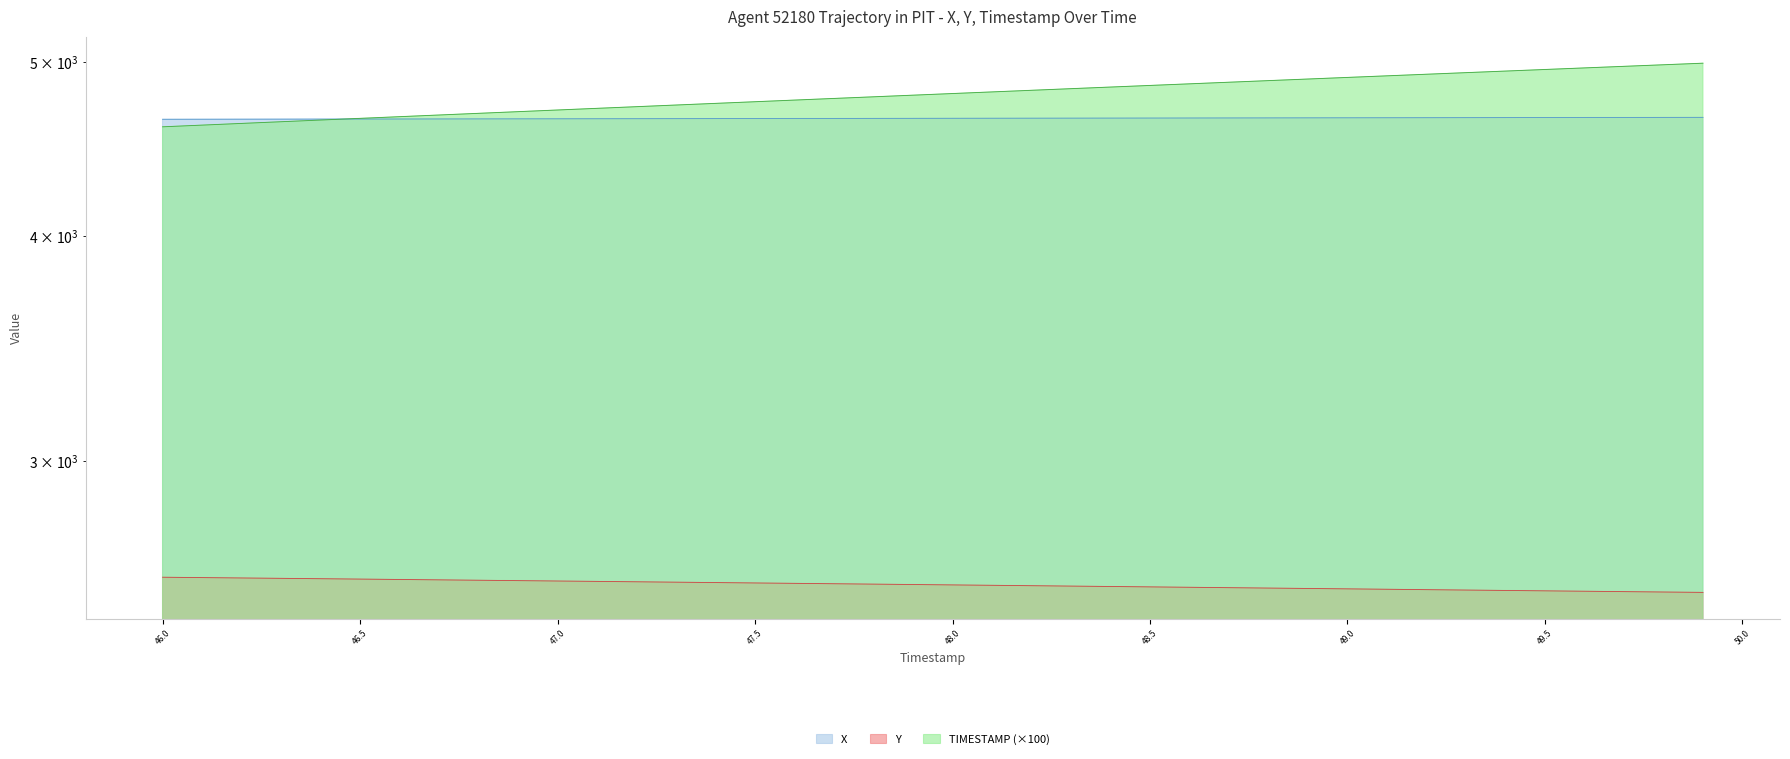

How many values in the Y series exceed 2561?

20